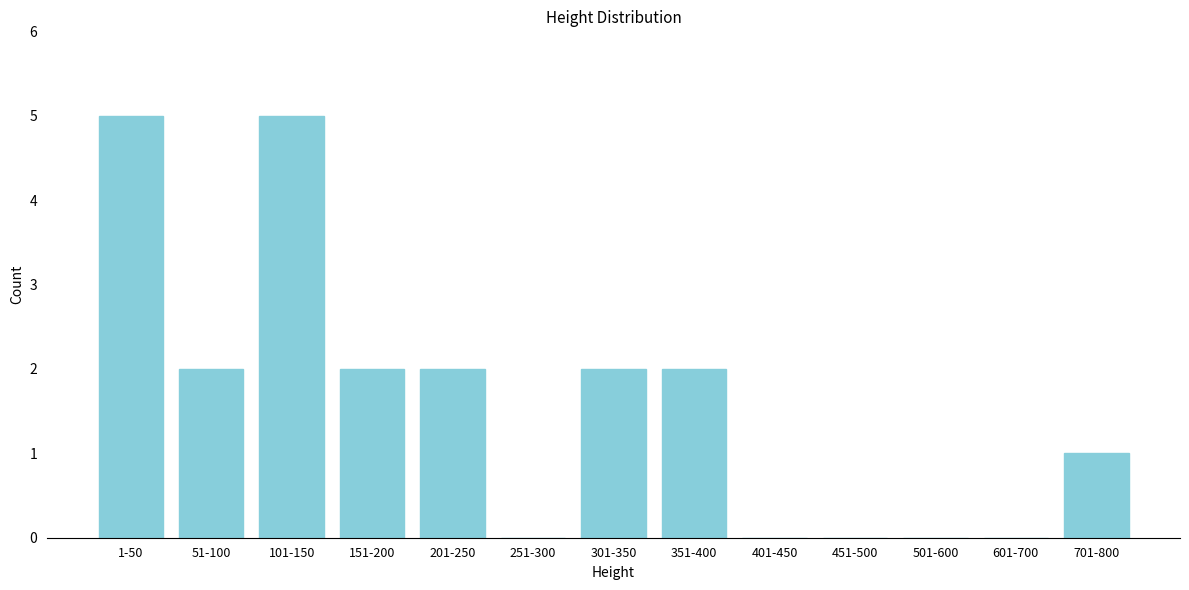

Reading left to right, transcribe all the data shown in this chart.

1-50=5	51-100=2	101-150=5	151-200=2	201-250=2	251-300=0	301-350=2	351-400=2	401-450=0	451-500=0	501-600=0	601-700=0	701-800=1